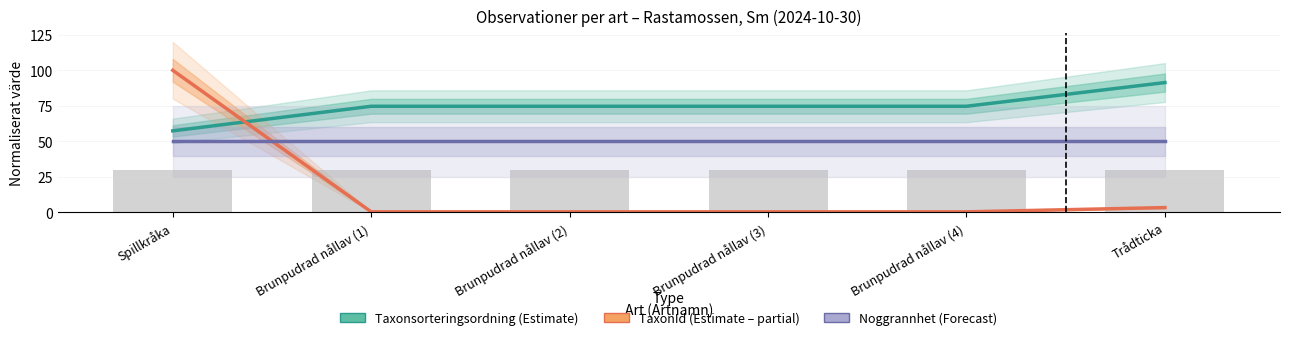

At Brunpudrad nållav (3), list the series in order from largest to smallest.

Taxonsorteringsordning (÷1000), Noggrannhet (×5), TaxonId (÷1000)